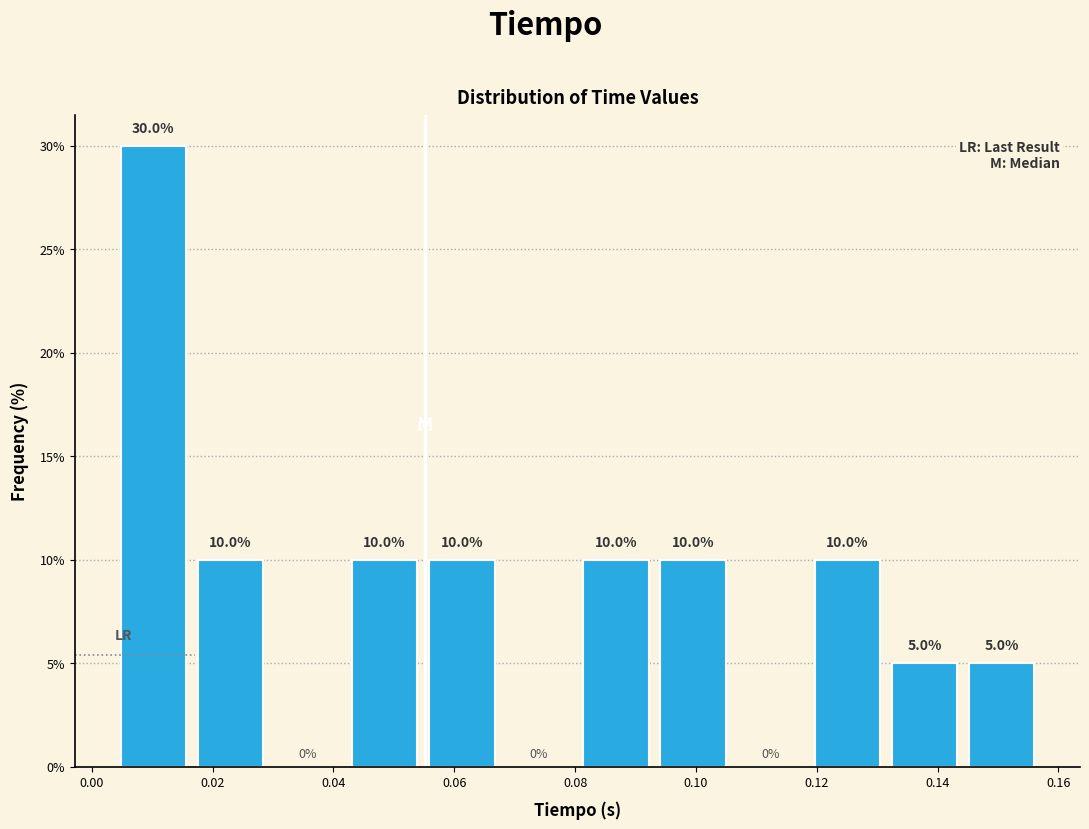

Which range on the x-axis has the tallest bar?

0.004 to 0.016